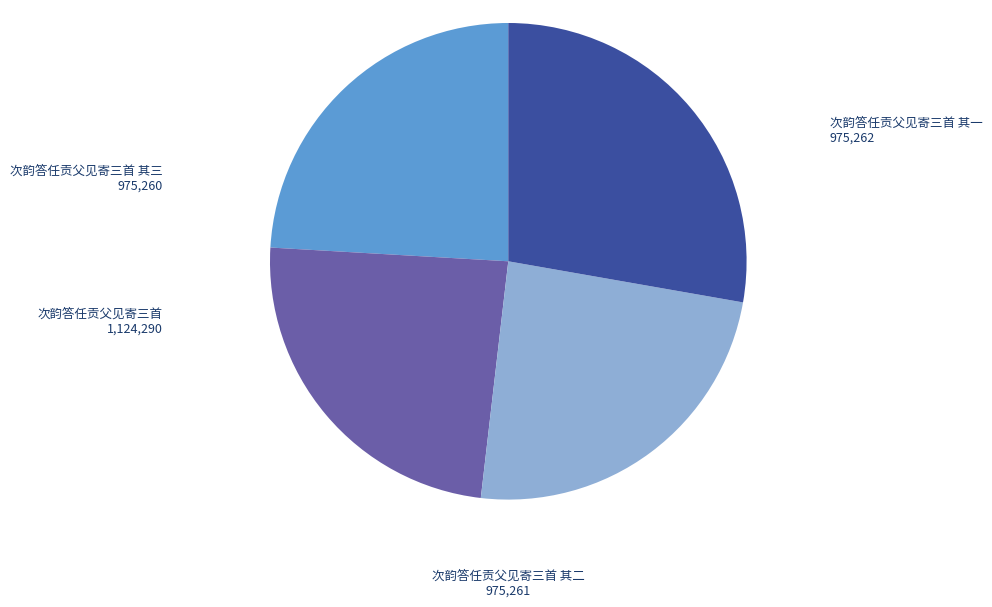

Does 次韵答任贡父见寄三首 其一 represent more than half of the total?

No